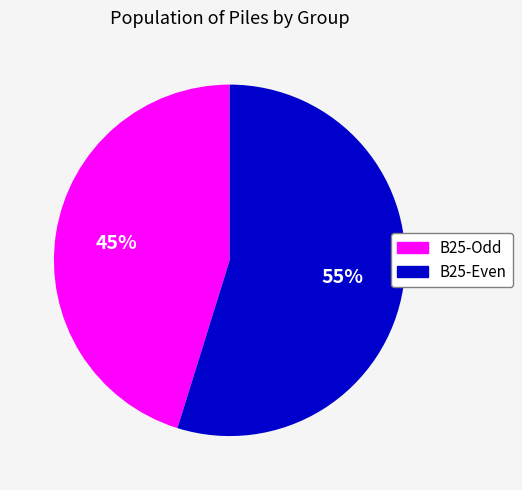

Does any single category account for the majority?

Yes